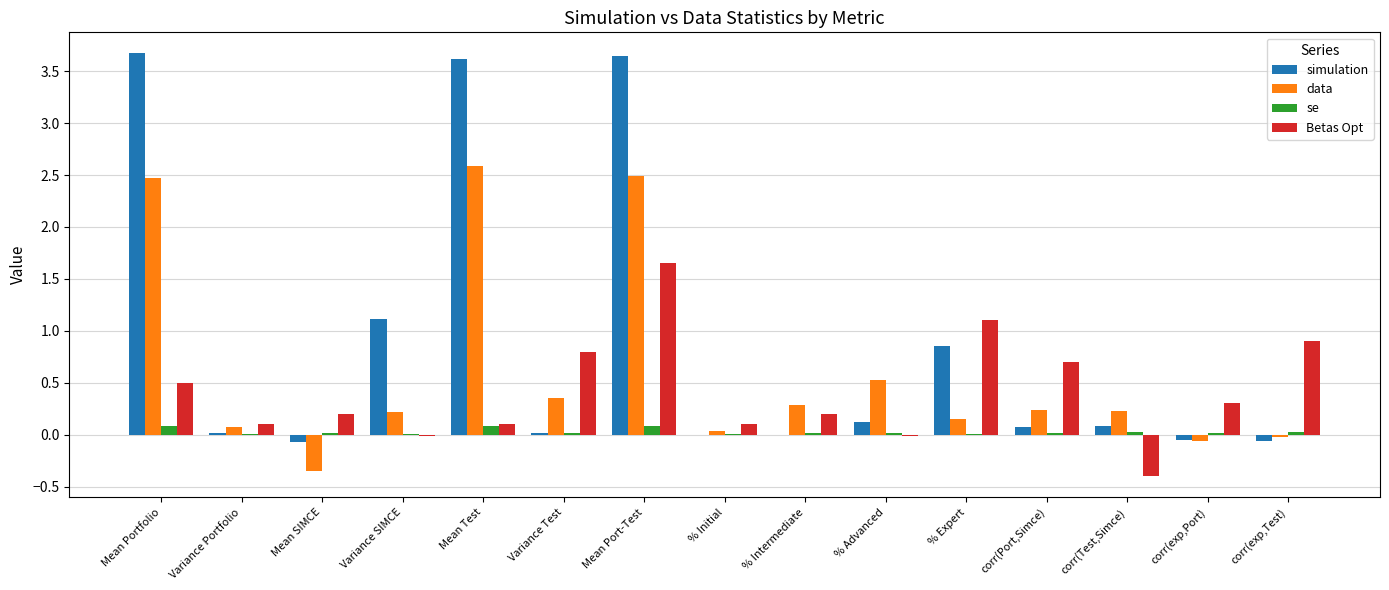

Which series has the largest total across all categories?

simulation